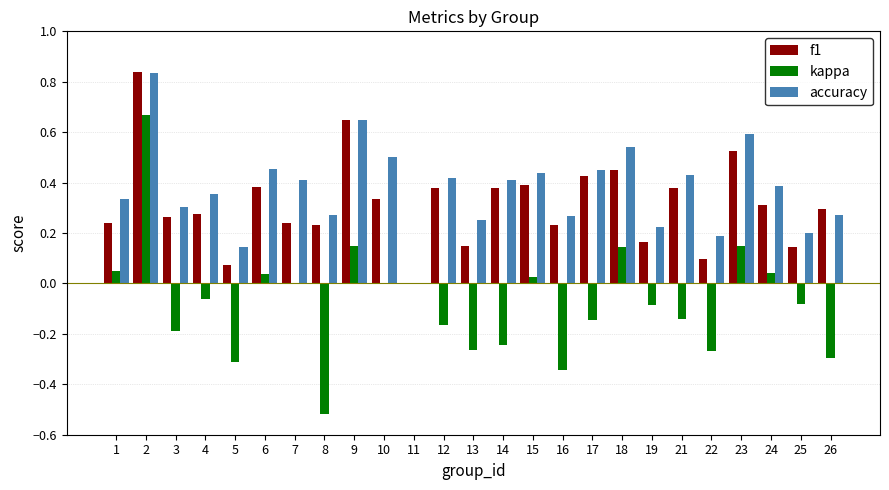

What is the sum of the f1 values at 9 and 4?

0.9